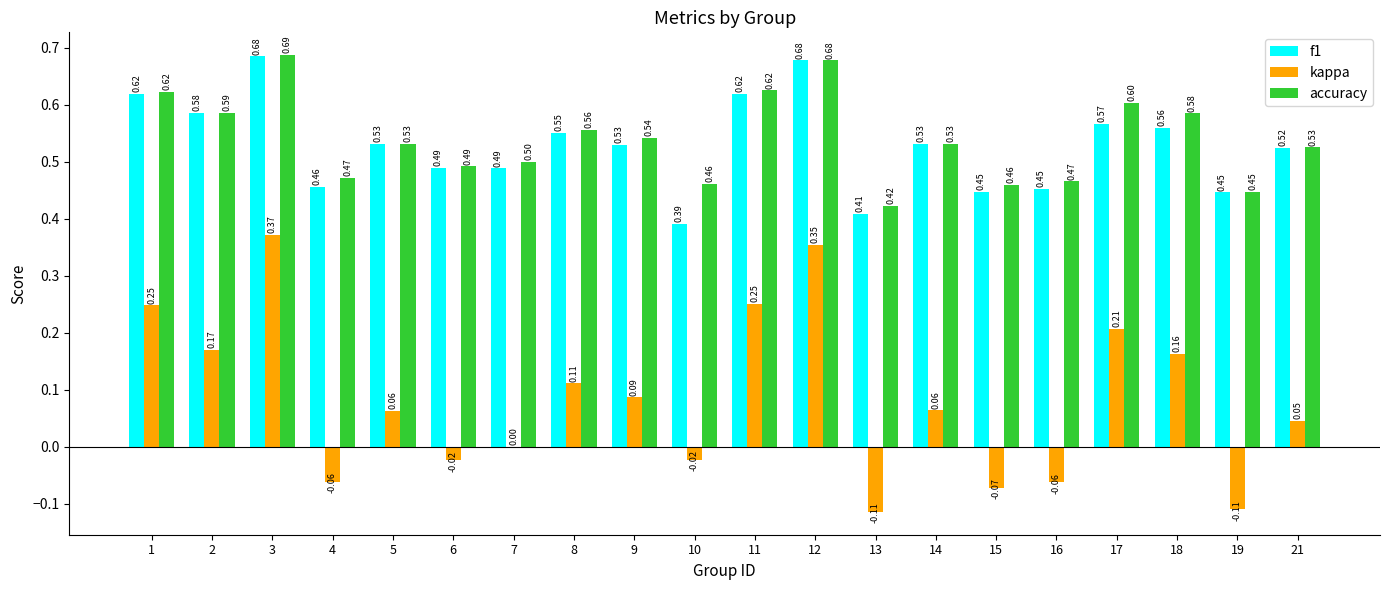

Count the f1 values in the range 0 to 1.

20